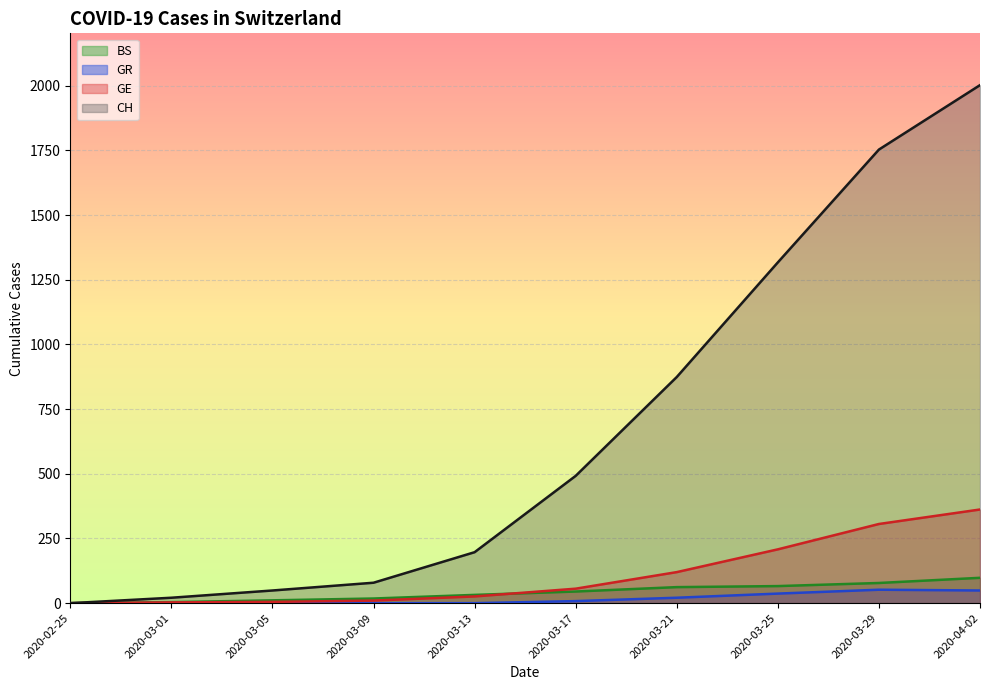

What is the average value of the BS series?

41